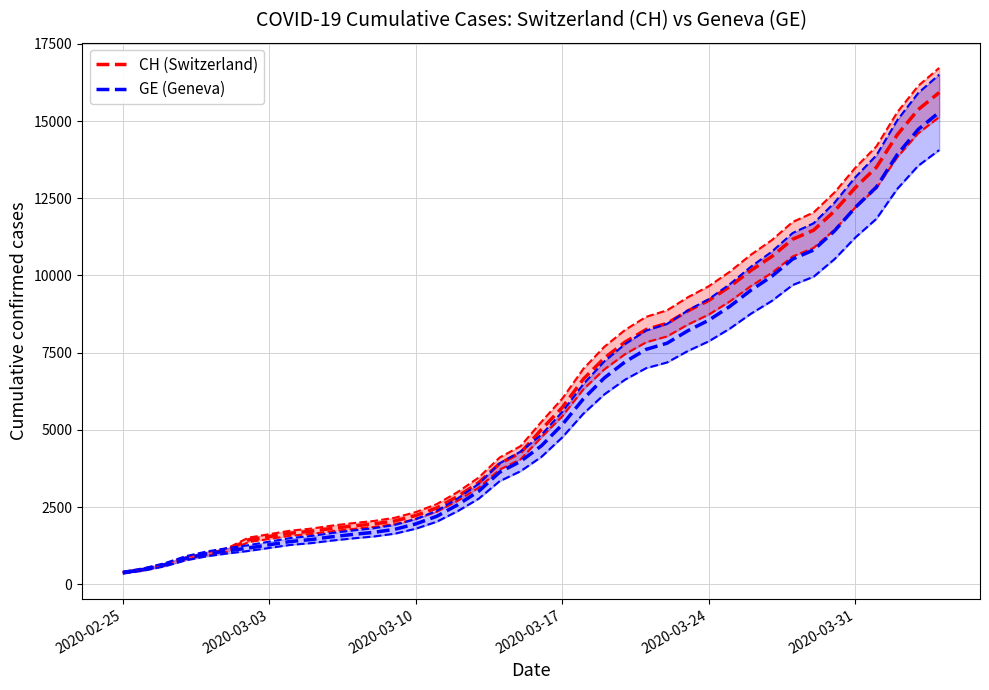

Which category has the lowest value across all series?

2020-02-25